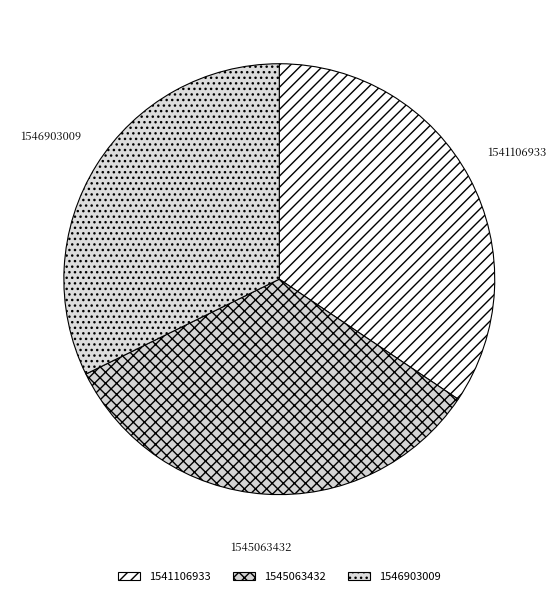

True or false: 1546903009 accounts for 26% of the total.

False